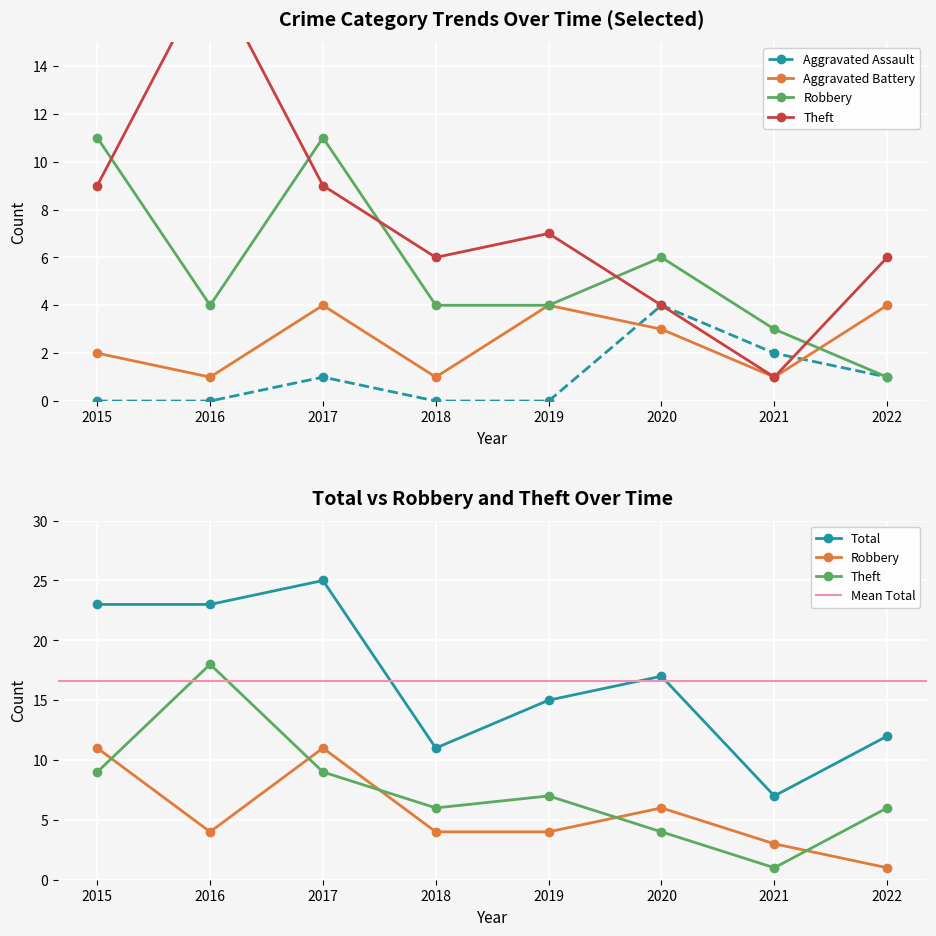

Between 2015 and 2017, which is larger?

2017